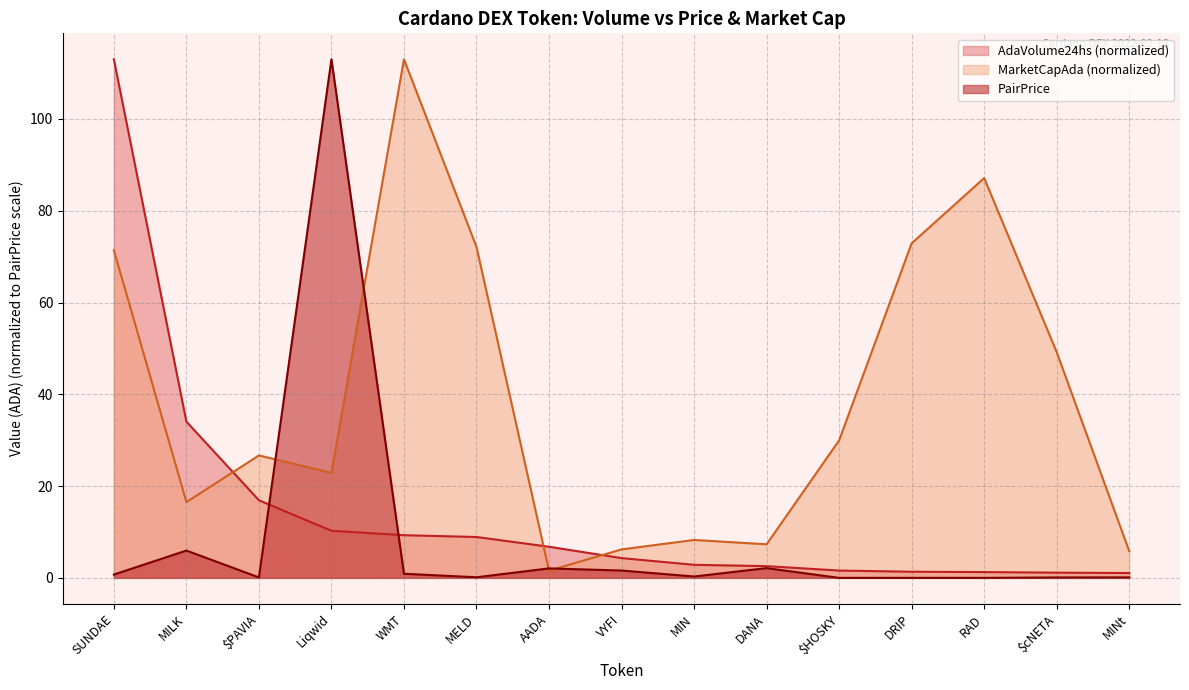

Rank the series at $PAVIA from highest to lowest value.

MarketCapAda (normalized), AdaVolume24hs (normalized), PairPrice